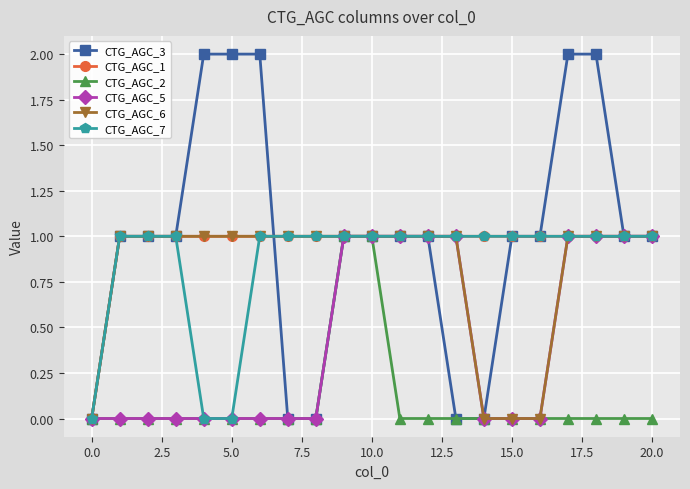

What is the value of the CTG_AGC_5 point at the 12th from the left?

1